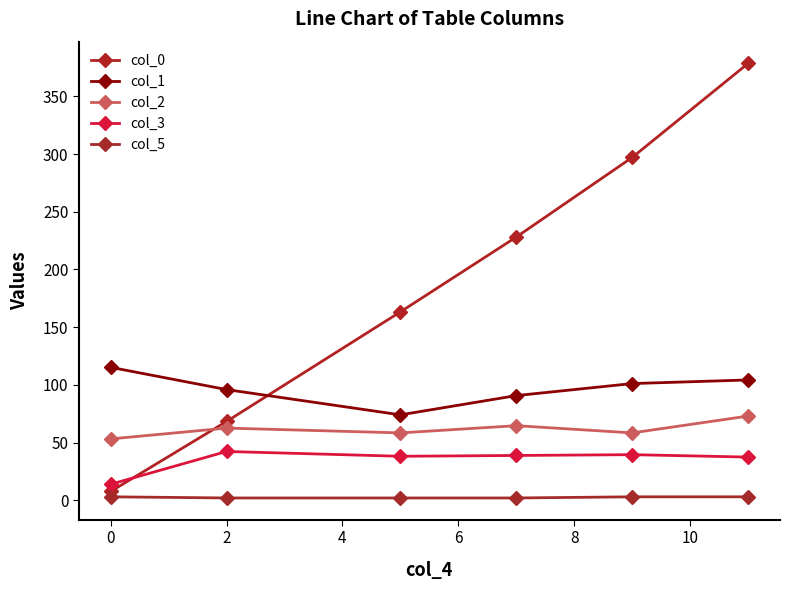

Reading left to right, extract all data points from this chart.

col_0: 7.6	68.3	163.3	228.1	297.1	378.6
col_1: 115.2	95.9	74.0	90.7	101.1	104.3
col_2: 53.2	62.6	58.4	64.6	58.4	73.0
col_3: 13.9	42.3	38.1	38.8	39.5	37.4
col_5: 3.0	2.0	2.0	2.0	3.0	3.0